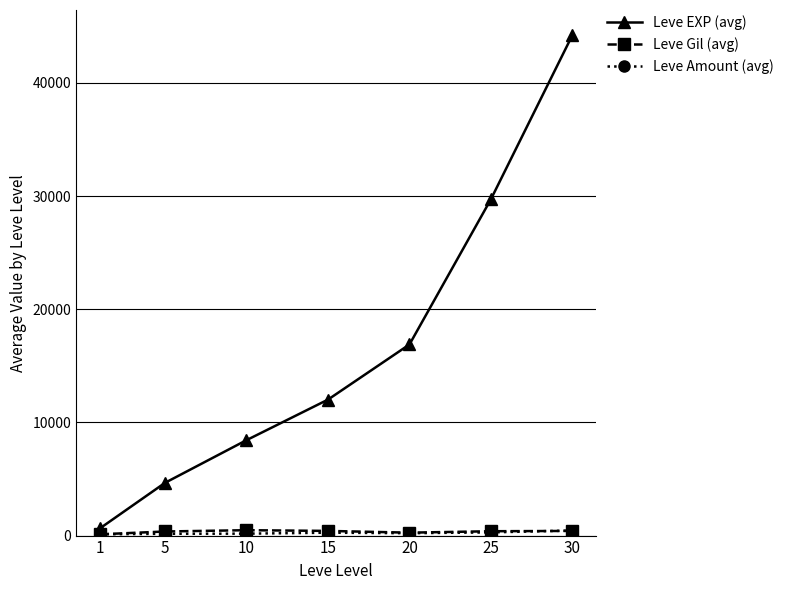

What is the difference between the Leve EXP (avg) values at 25 and 5?

25066